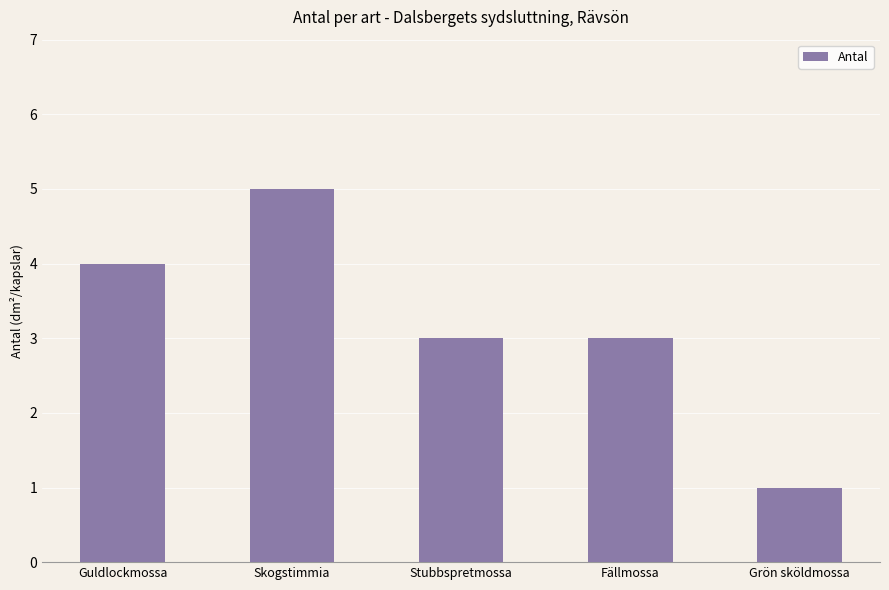

What is the label of the 1st bar from the left?

Guldlockmossa